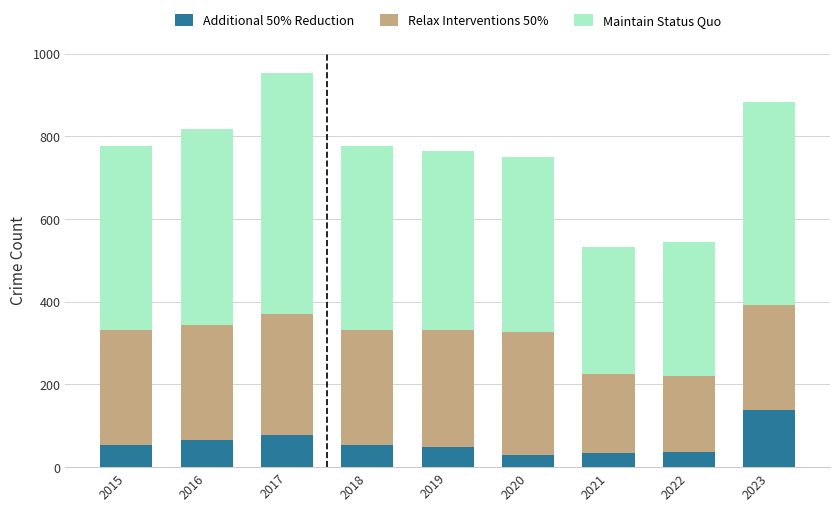

Count the number of data series in this chart.

3